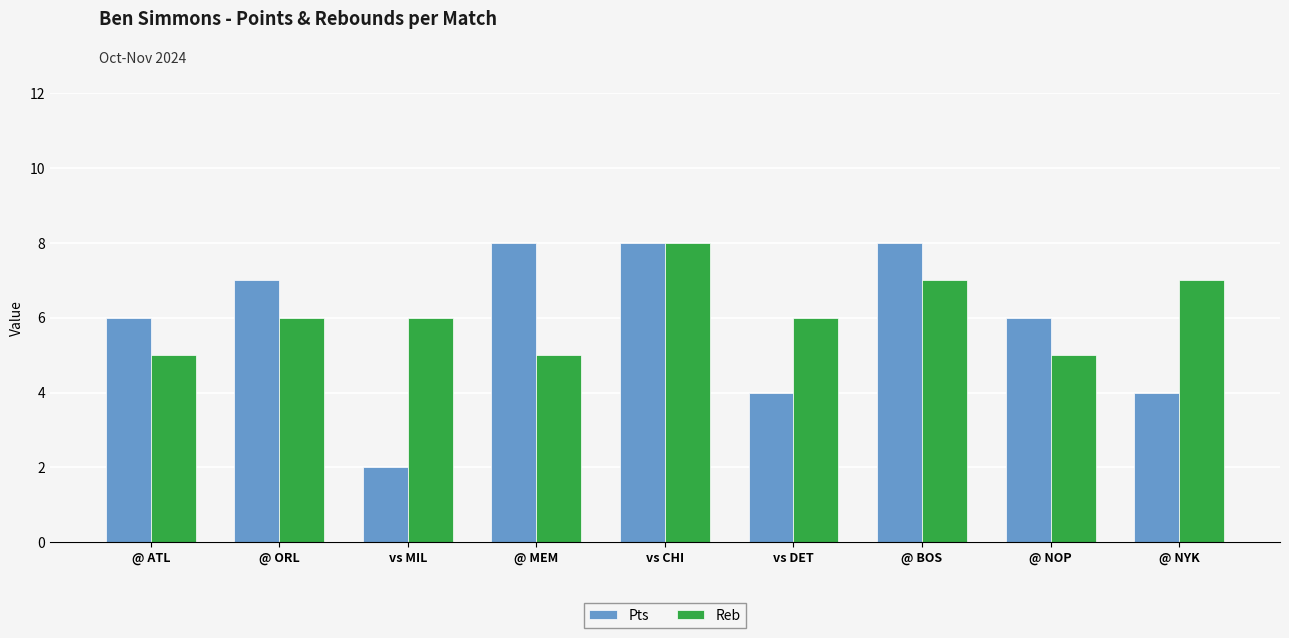

At which category is the sum across all series the highest?

vs CHI